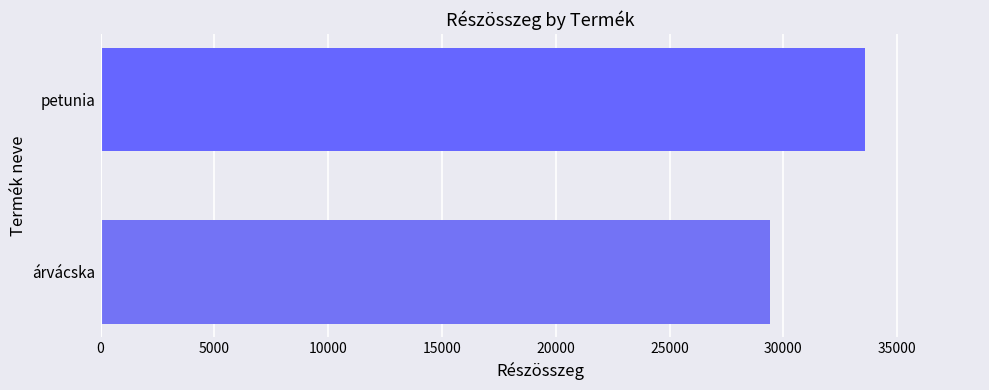

Reading bottom to top, what are all the values shown in this chart?

29400	33600